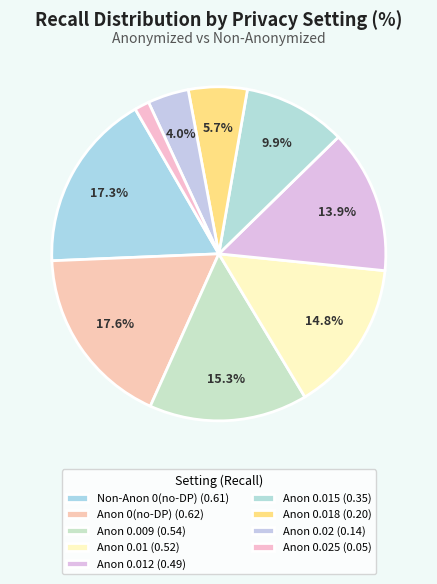

How many slices are in this pie chart?

9